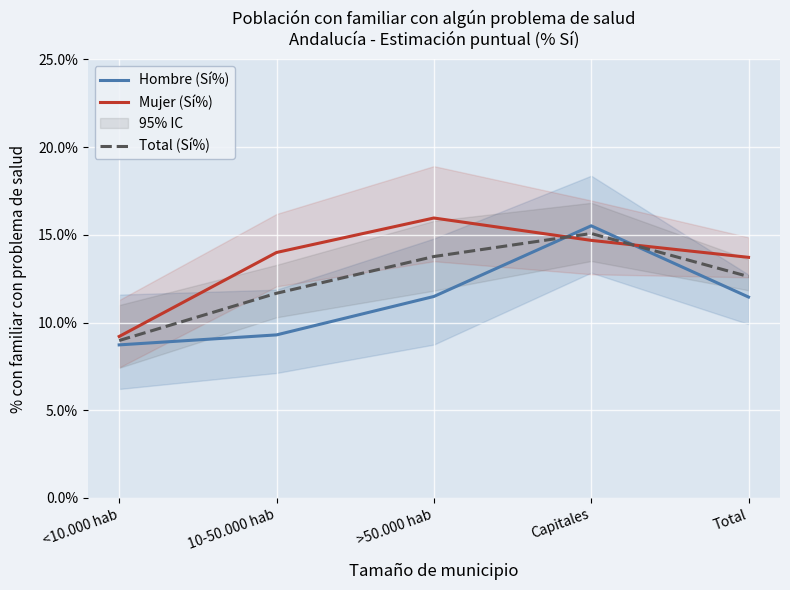

What position from the left is <10.000 hab?

1